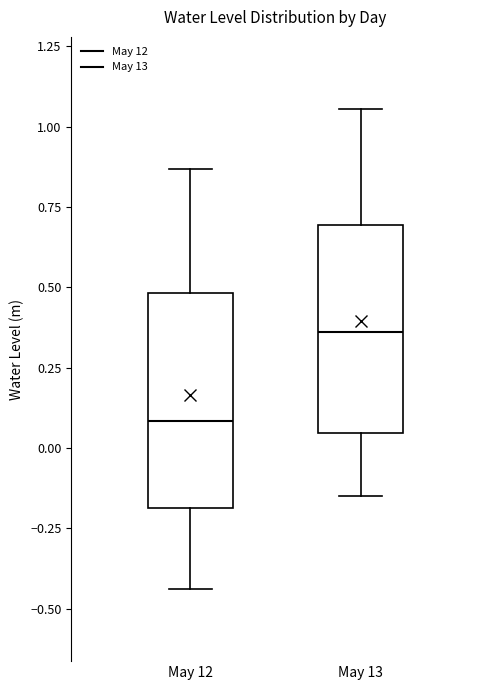

Which box's median line is the lowest?

May 12